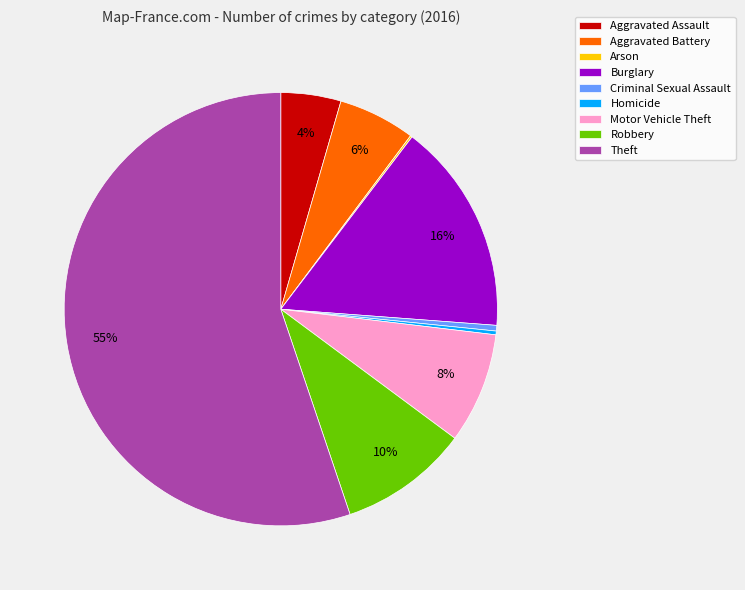

True or false: Robbery accounts for 19% of the total.

False